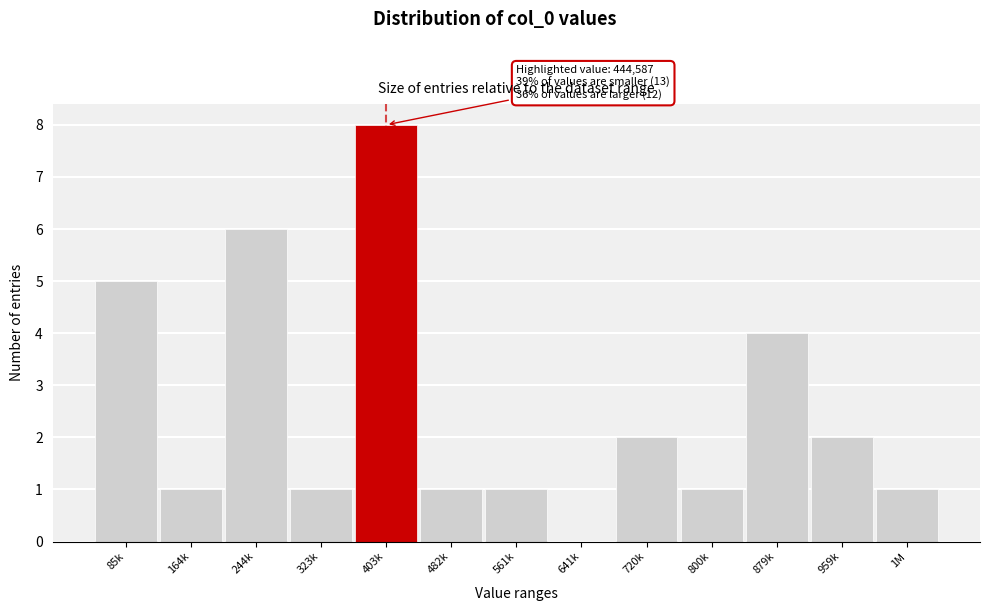

Reading left to right, extract all data points from this chart.

85k=5	164k=1	244k=6	323k=1	403k=8	482k=1	561k=1	641k=0	720k=2	800k=1	879k=4	959k=2	1M=1